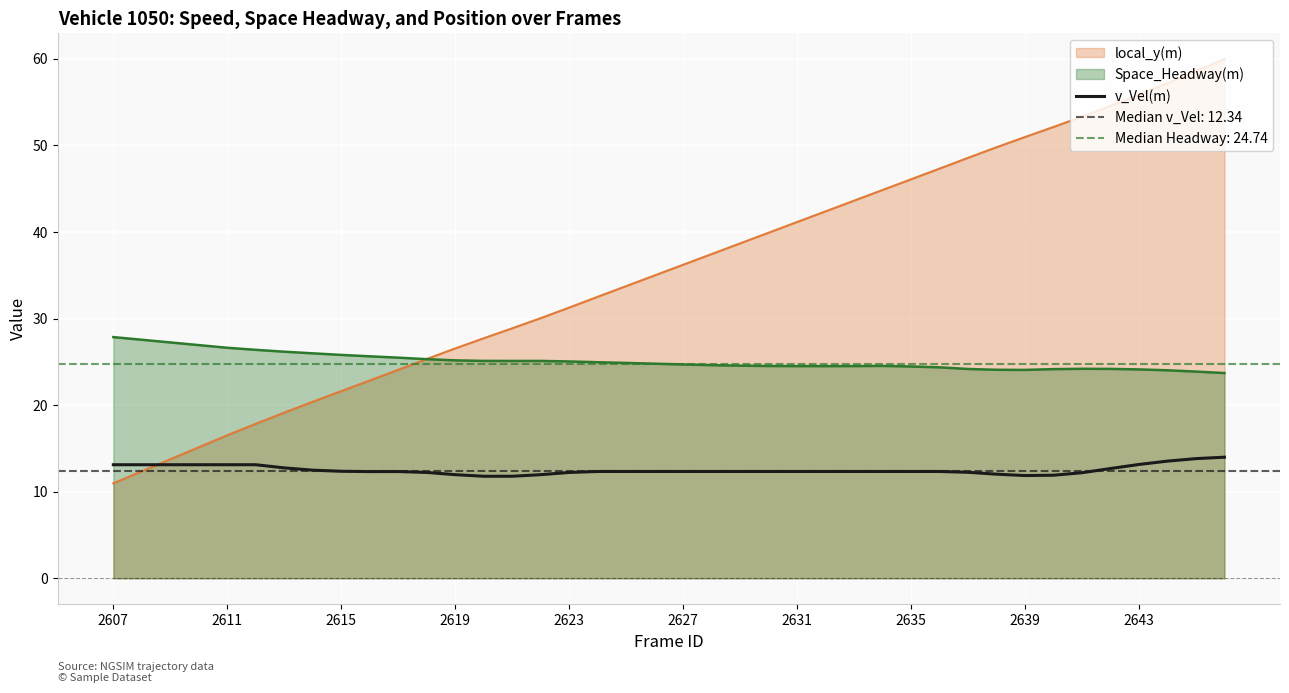

What is the minimum value for local_y(m)?

11.0